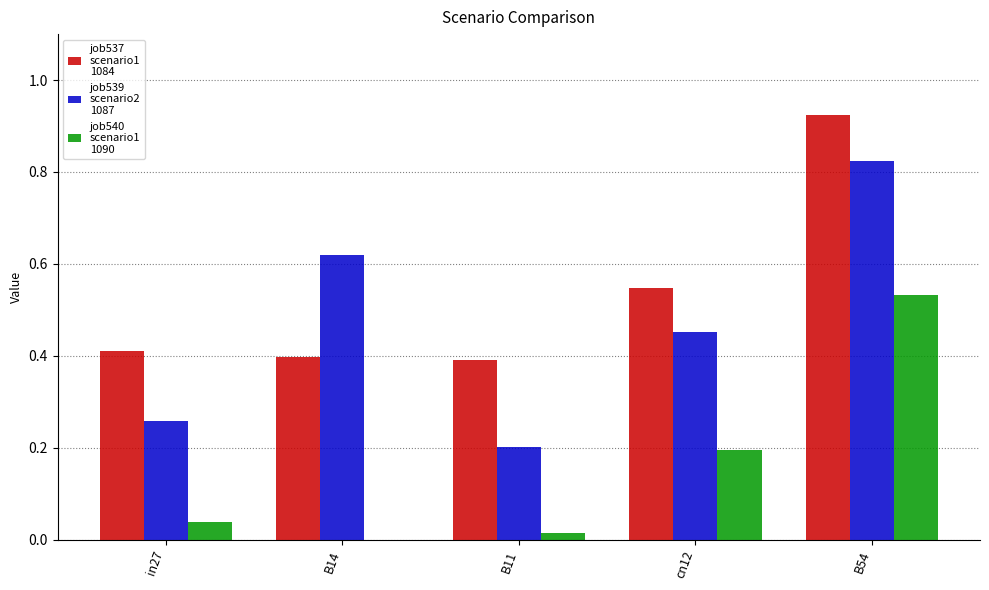

At which category is the sum across all series the highest?

B54